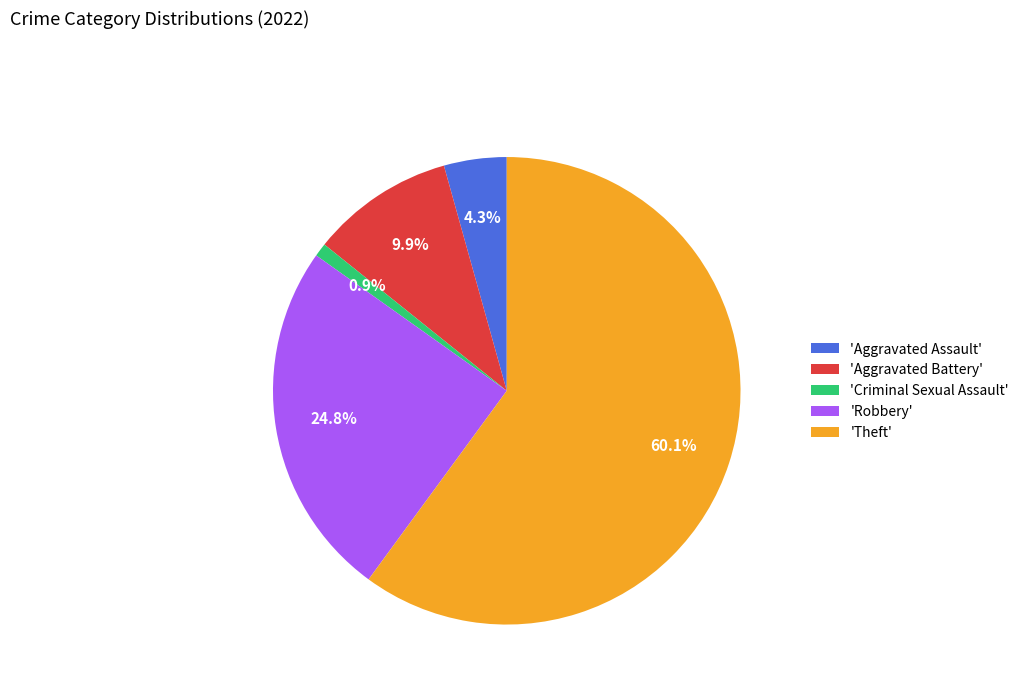

Between 'Aggravated Assault' and 'Criminal Sexual Assault', which is larger?

'Aggravated Assault'